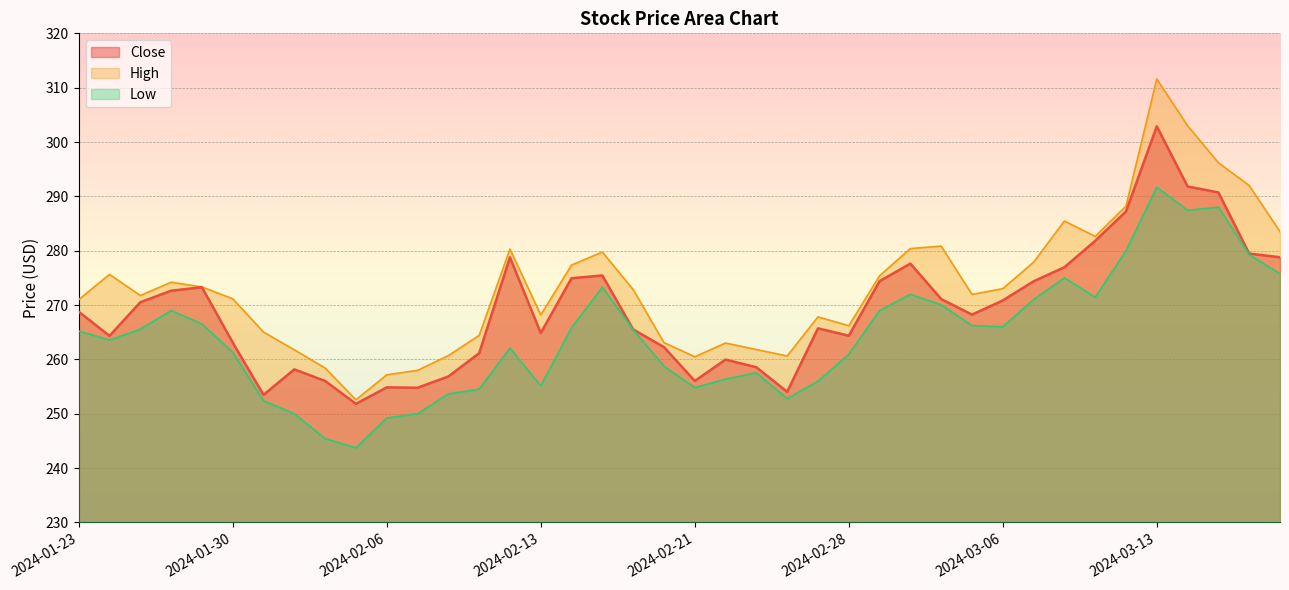

Does the chart display data point markers on the line(s)?

No